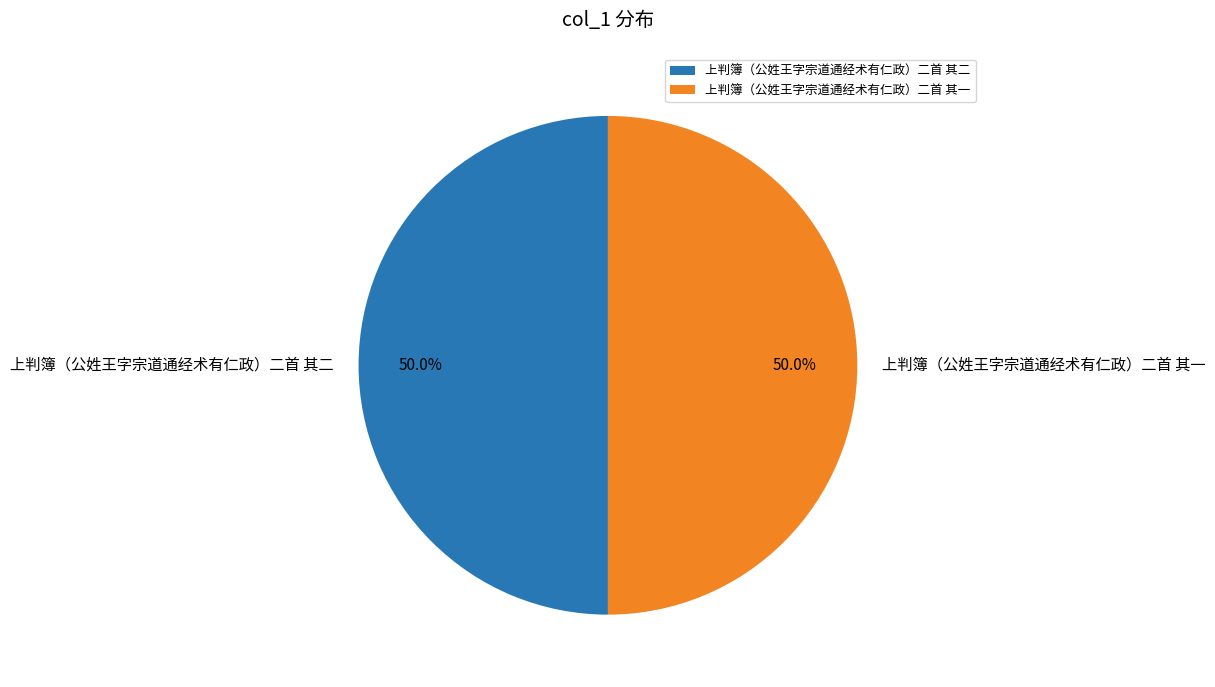

What percentage do 上判簿（公姓王字宗道通经术有仁政）二首 其一 and 上判簿（公姓王字宗道通经术有仁政）二首 其二 together represent?

100.0%